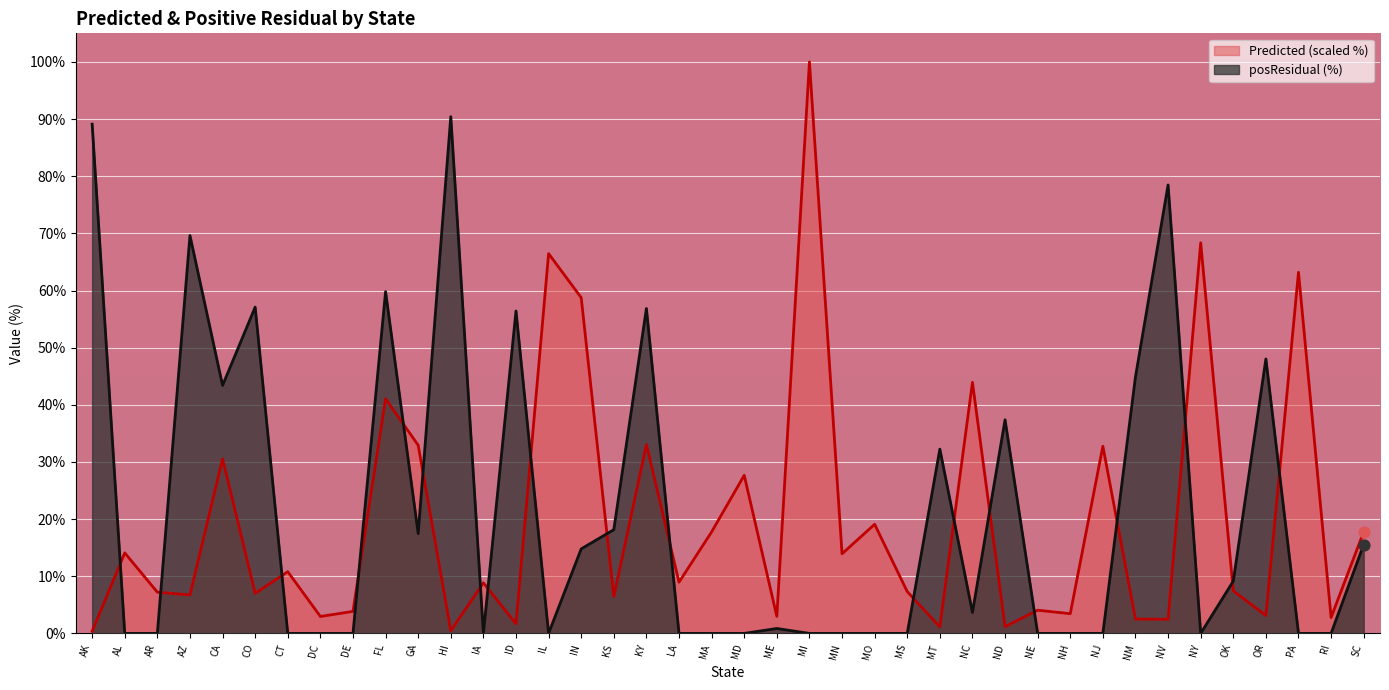

At how many categories does at least one series exceed 46?

14